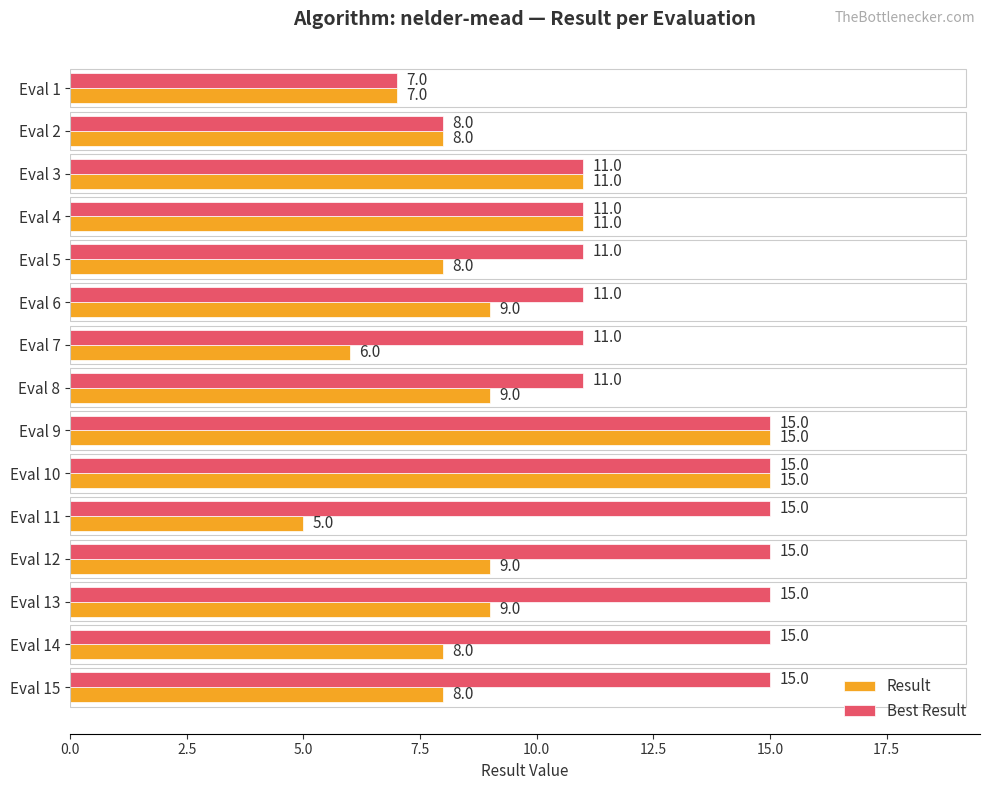

At which label does Best Result reach its minimum?

Eval 1